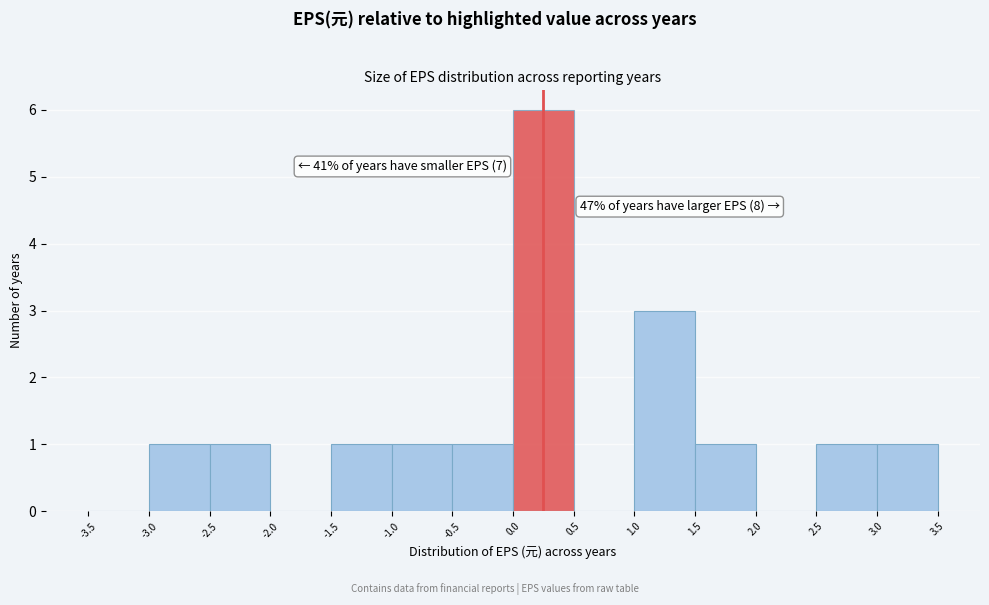

Over which range of the x-axis is the bar tallest?

0.0 to 0.5